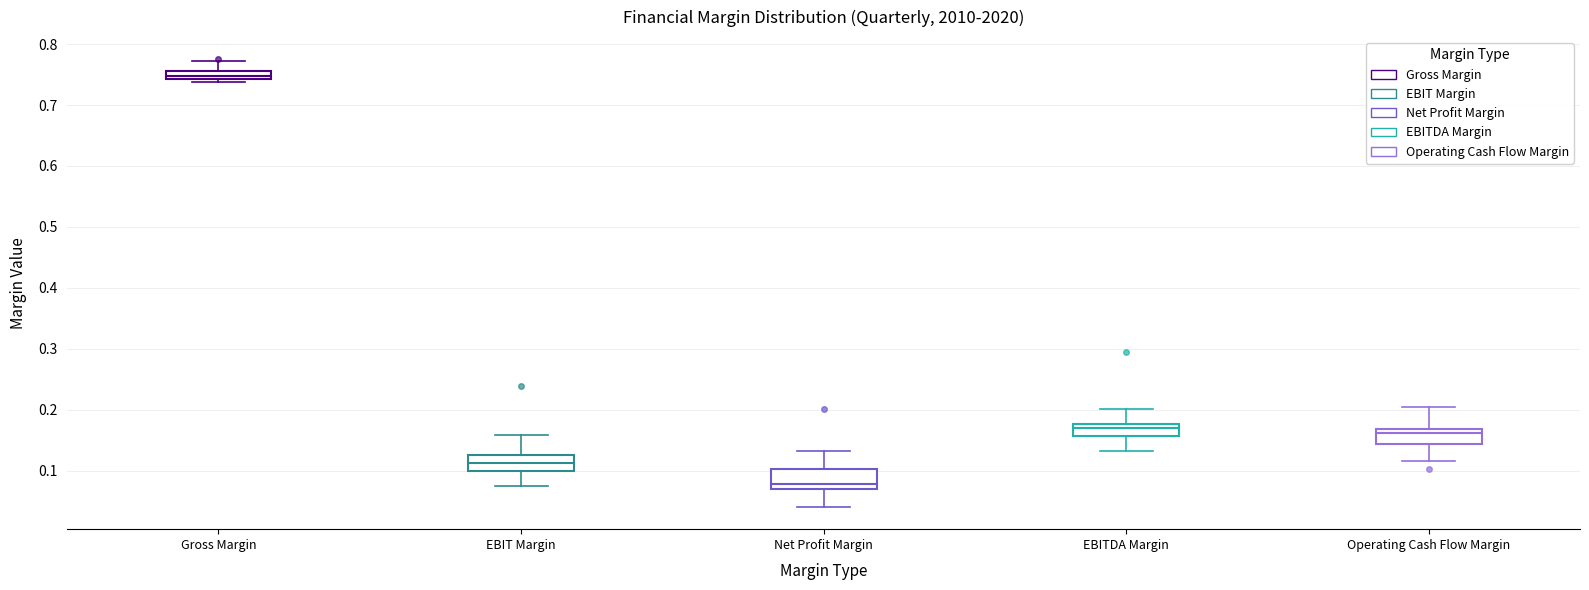

Which box has the highest median line?

Gross Margin